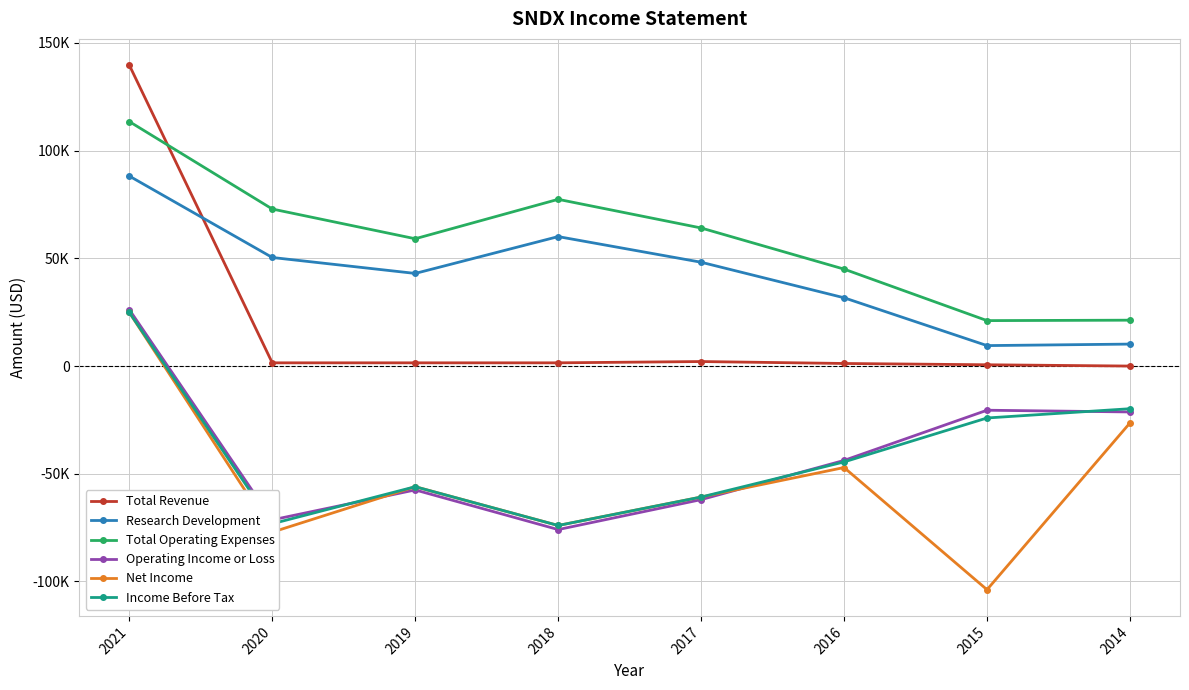

True or false: Total Revenue has a value of 3536 at 2017.

False